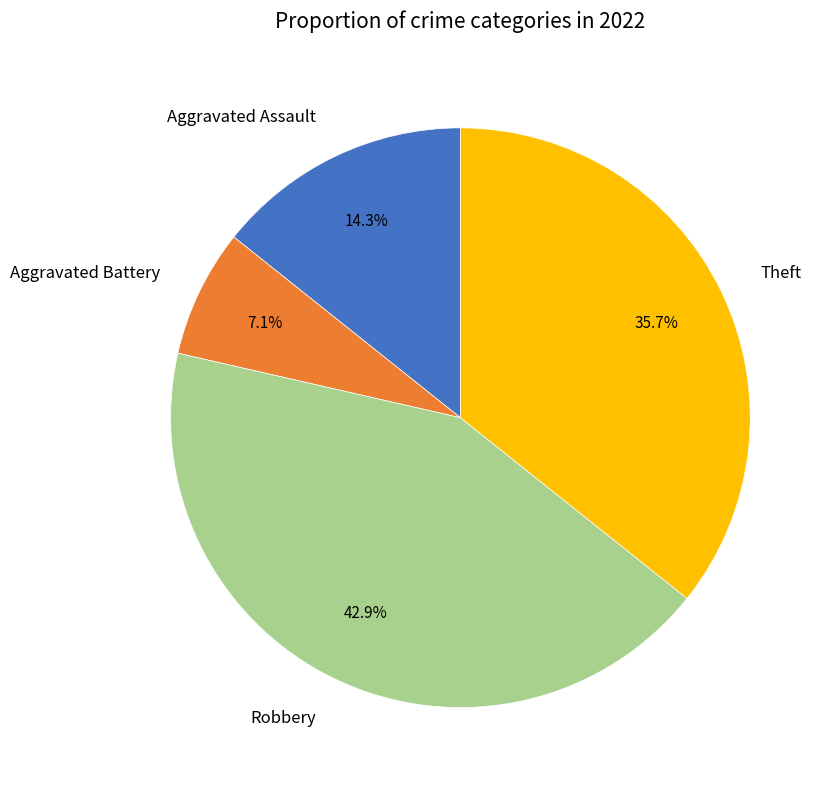

To the nearest percent, what percentage of the pie is Robbery?

43%